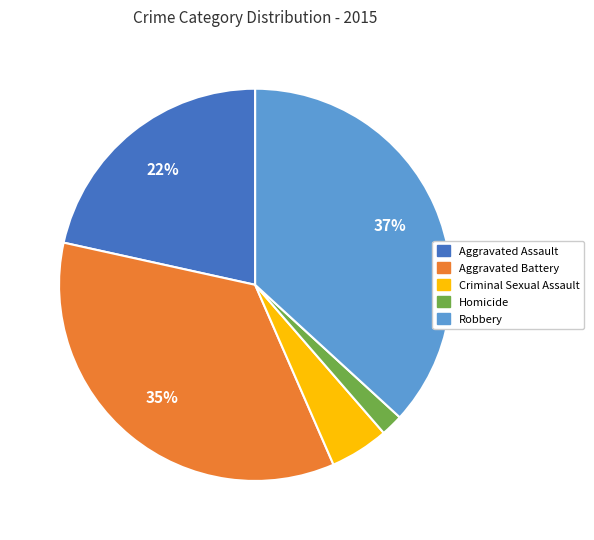

Which has a higher value, Criminal Sexual Assault or Robbery?

Robbery